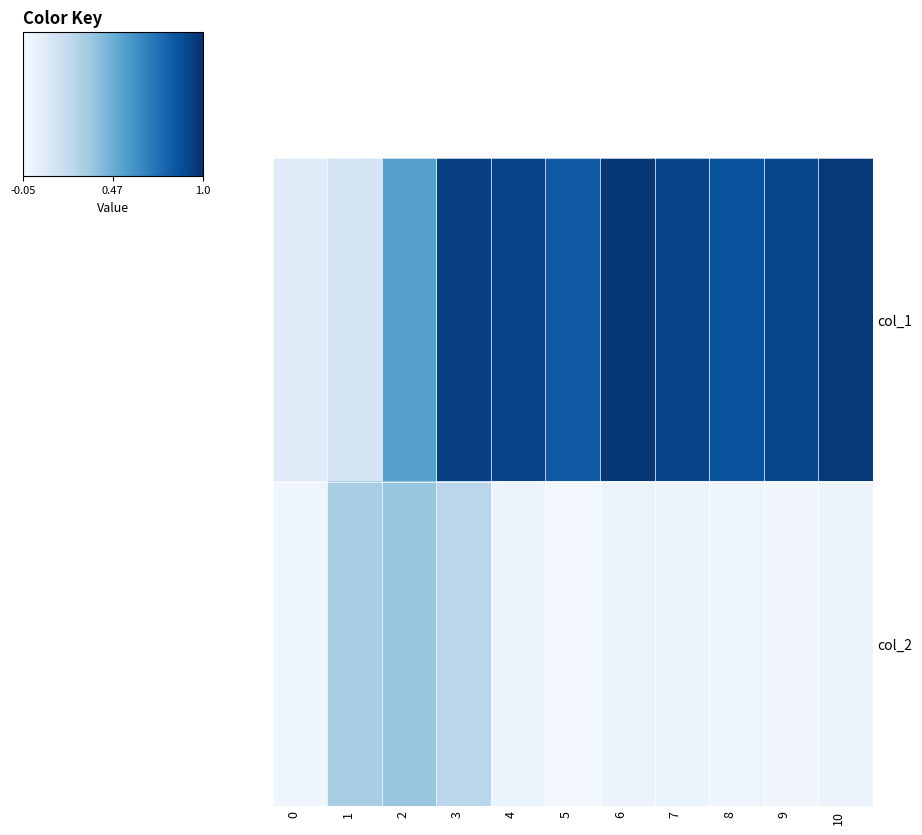

Reading left to right, what are all the values shown in this chart?

col_1: 0=0.1	1=0.1	2=0.5	3=0.9	4=0.9	5=0.8	6=1.0	7=0.9	8=0.9	9=0.9	10=1.0
col_2: 0=-0.0	1=0.3	2=0.4	3=0.2	4=0.0	5=-0.0	6=0.0	7=0.0	8=0.0	9=-0.0	10=0.0